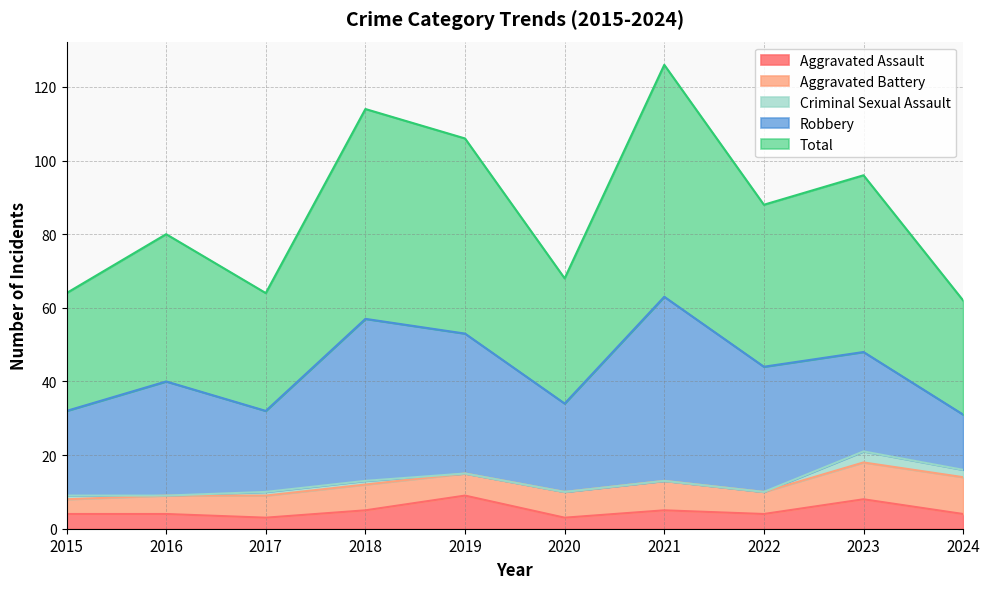

Reading right to left, extract all data points from this chart.

Aggravated Assault: 2024=4	2023=8	2022=4	2021=5	2020=3	2019=9	2018=5	2017=3	2016=4	2015=4
Aggravated Battery: 2024=10	2023=10	2022=6	2021=8	2020=7	2019=6	2018=7	2017=6	2016=5	2015=4
Criminal Sexual Assault: 2024=2	2023=3	2022=0	2021=0	2020=0	2019=0	2018=1	2017=1	2016=0	2015=1
Robbery: 2024=15	2023=27	2022=34	2021=50	2020=24	2019=38	2018=44	2017=22	2016=31	2015=23
Total: 2024=31	2023=48	2022=44	2021=63	2020=34	2019=53	2018=57	2017=32	2016=40	2015=32